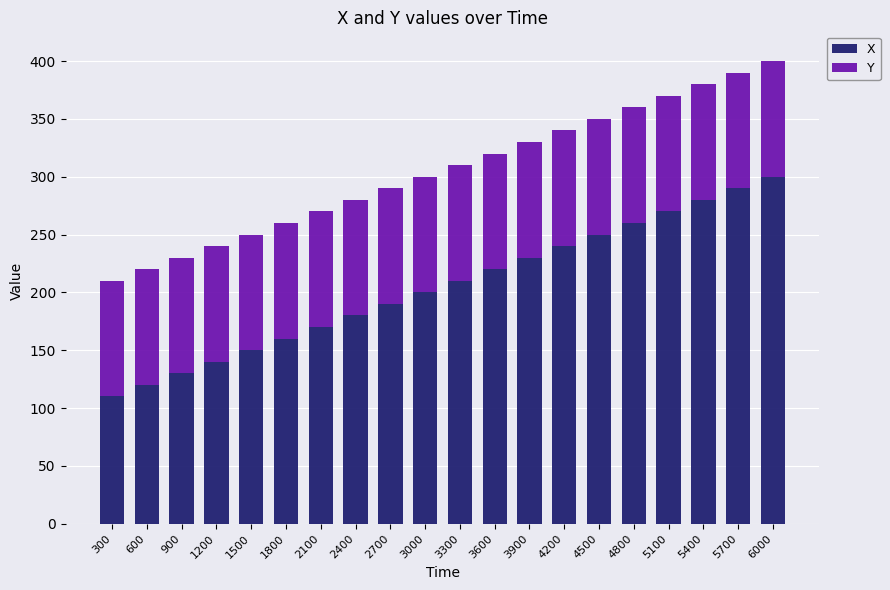

What is the sum of all X values?

4100